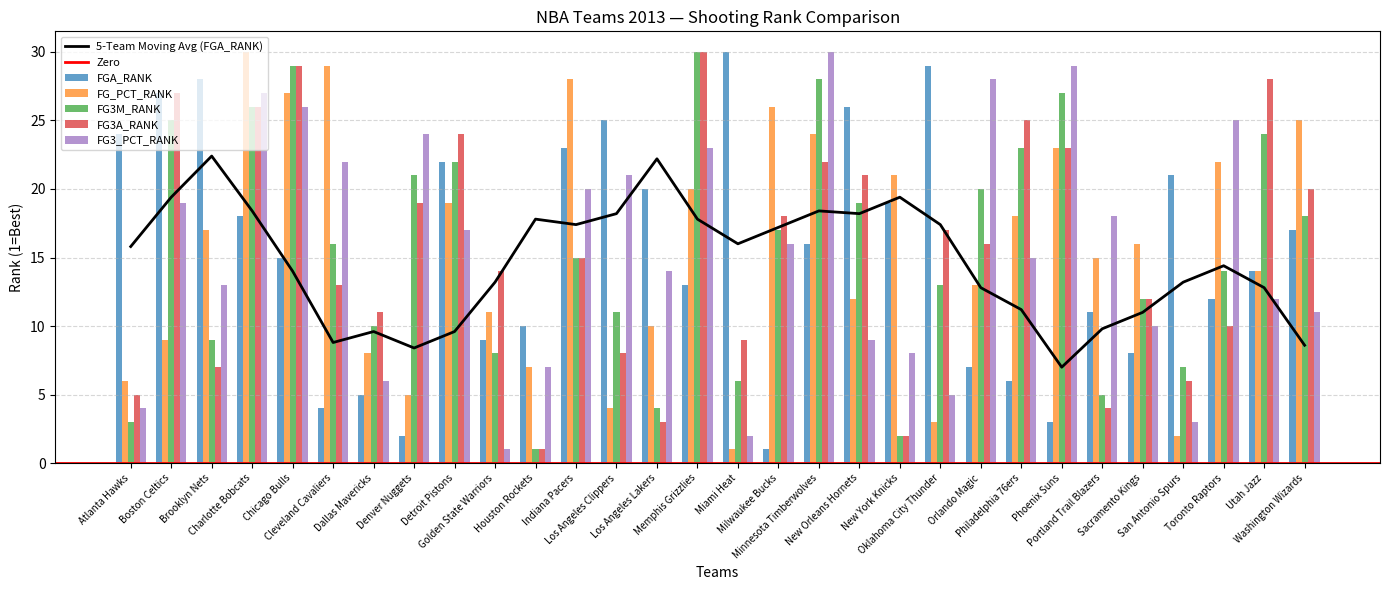

True or false: FGA_RANK has a value of 7 at Portland Trail Blazers.

False